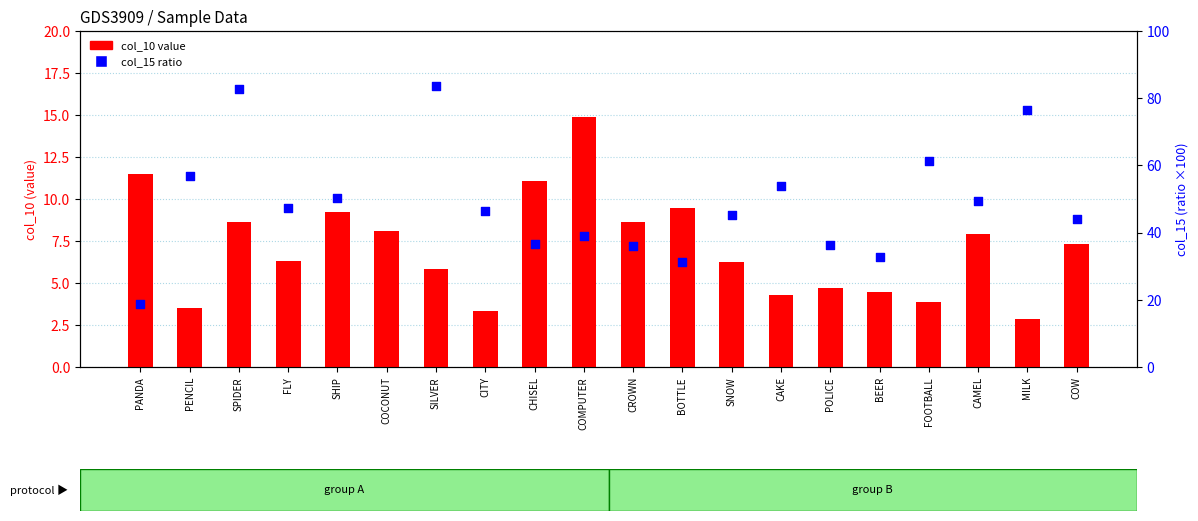

At how many categories does at least one series exceed 10?

20